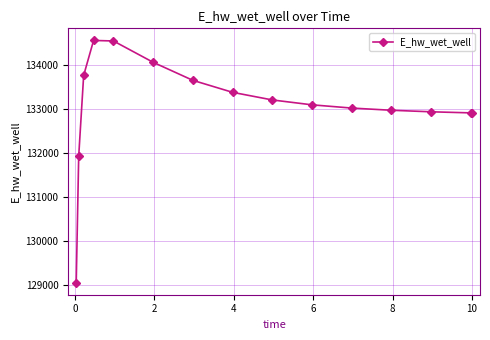

True or false: the data has more than 0 interior local peaks.

True